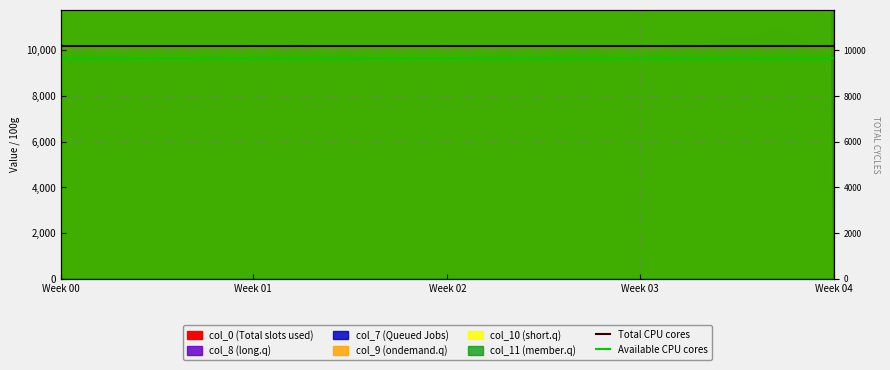

Which has a higher value, Week 01 or Week 00?

Week 01